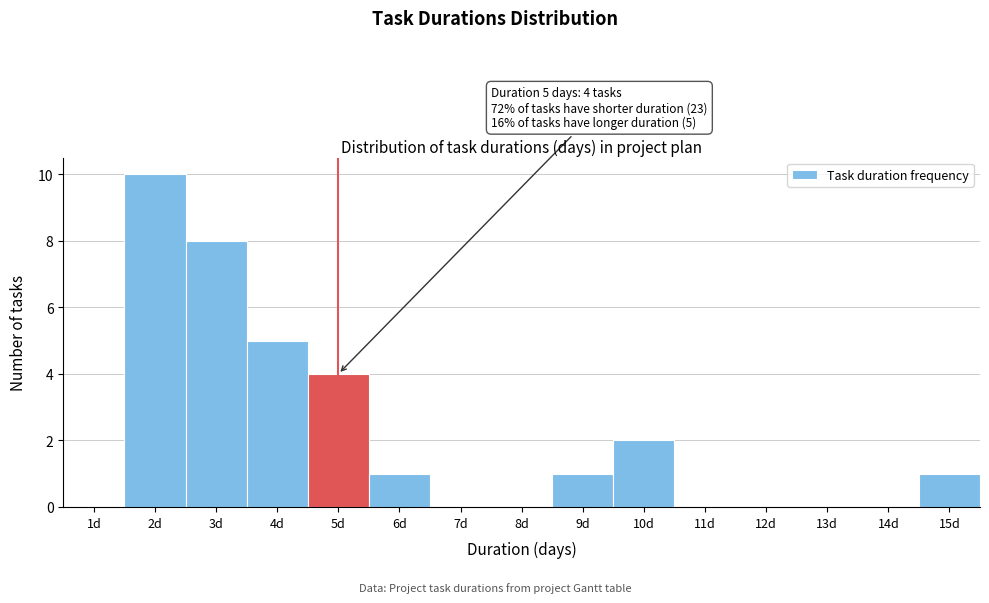

Reading left to right, list all the values displayed in this chart.

1d=0	2d=10	3d=8	4d=5	5d=4	6d=1	7d=0	8d=0	9d=1	10d=2	11d=0	12d=0	13d=0	14d=0	15d=1